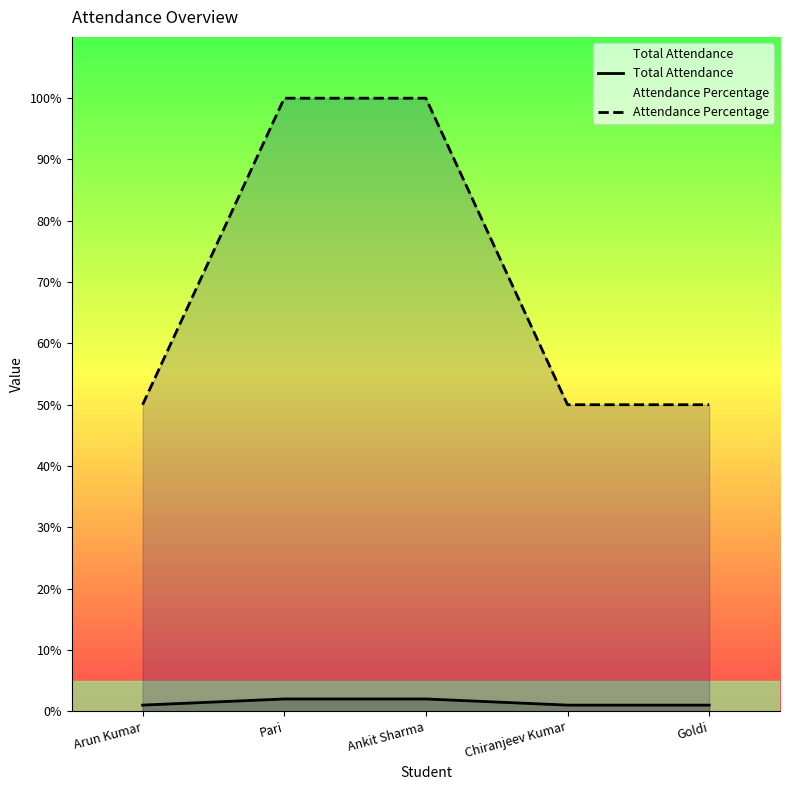

How many series are shown in this chart?

2